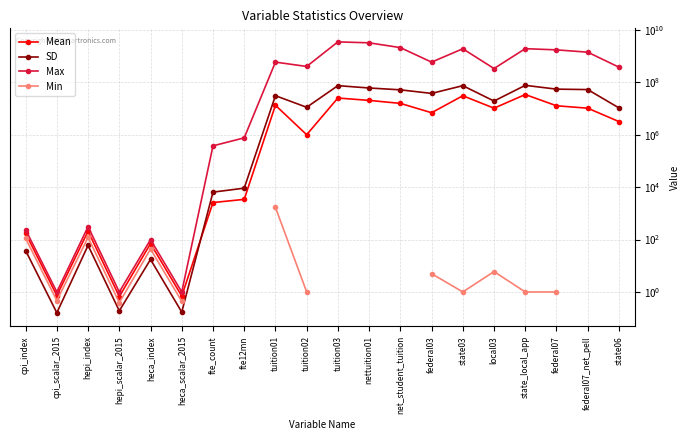

How many lines are shown in the chart?

4